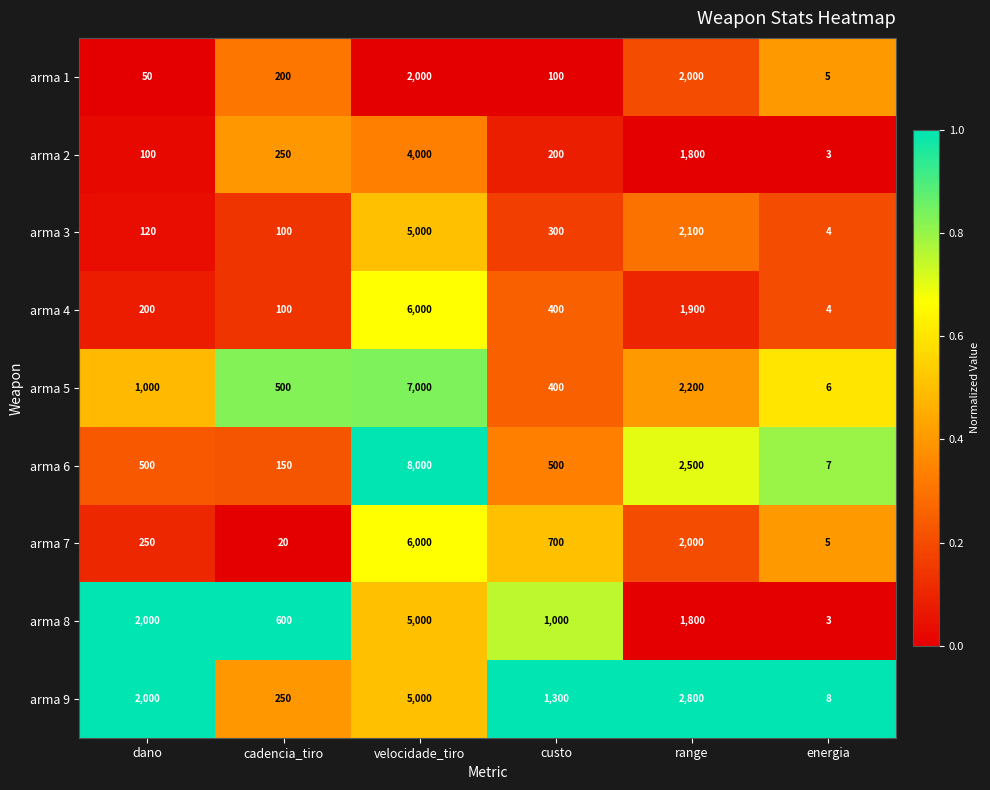

What is the sum of the arma 8 values at dano and cadencia_tiro?

2600